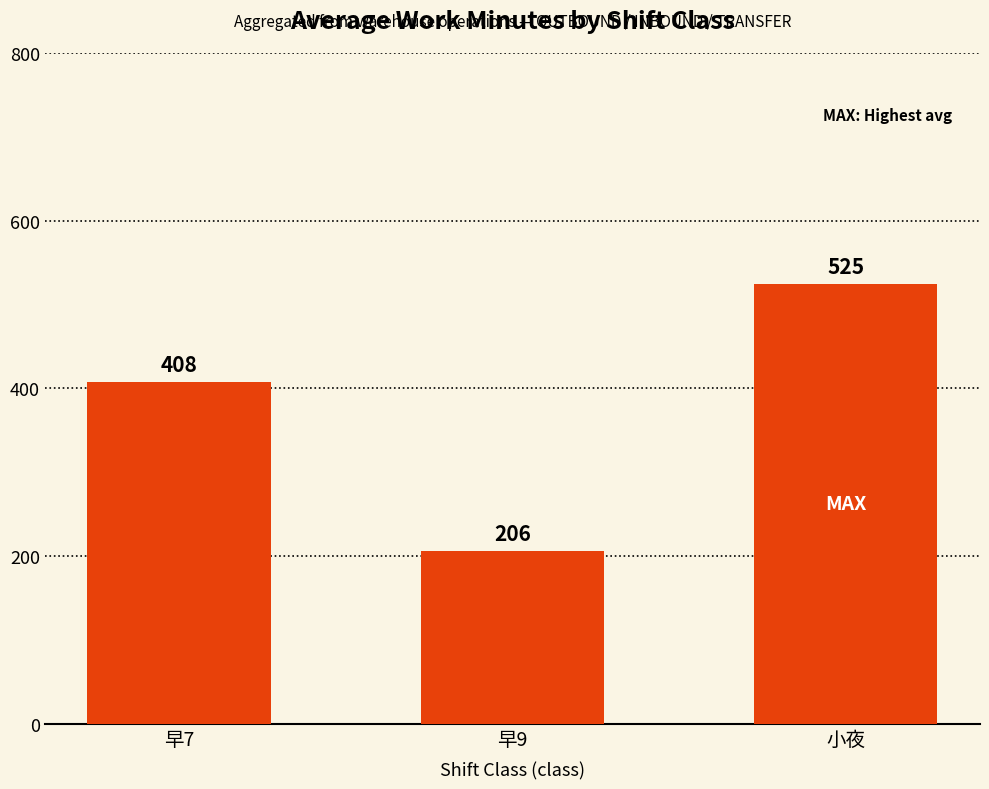

Is it true that the value at 小夜 is 273.1?

False